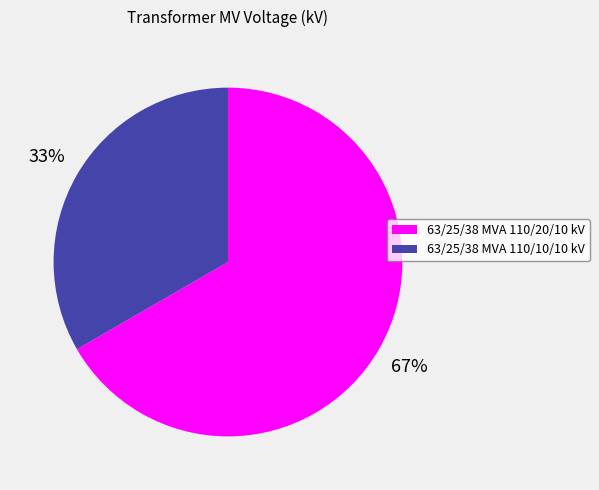

Is it true that 63/25/38 MVA 110/20/10 kV is 67% of the pie?

True